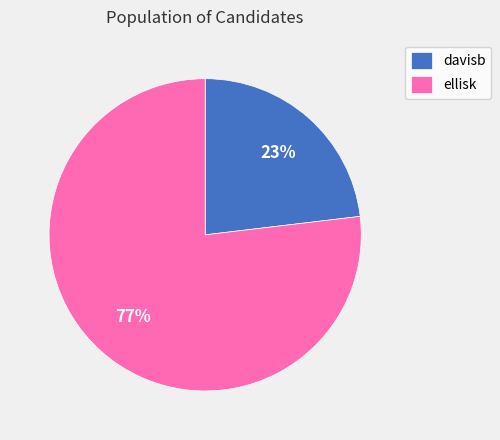

Count the number of slices in the pie.

2